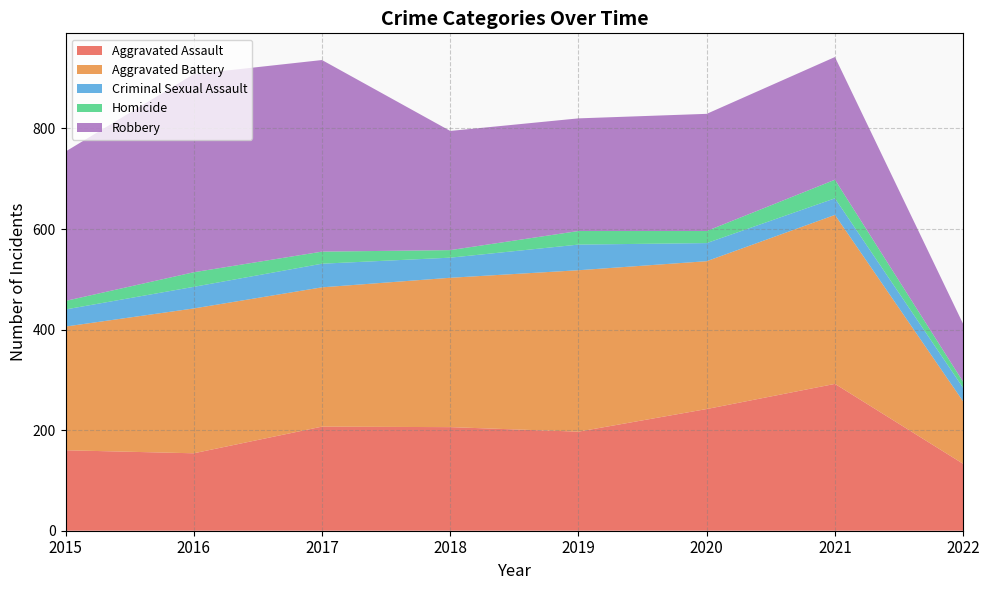

Reading right to left, what are all the values shown in this chart?

Aggravated Assault: 133	292	242	197	206	207	154	160
Aggravated Battery: 124	336	294	321	297	277	288	246
Criminal Sexual Assault: 27	33	36	51	40	47	43	34
Homicide: 12	37	24	27	15	24	29	17
Robbery: 115	244	233	224	237	381	394	297